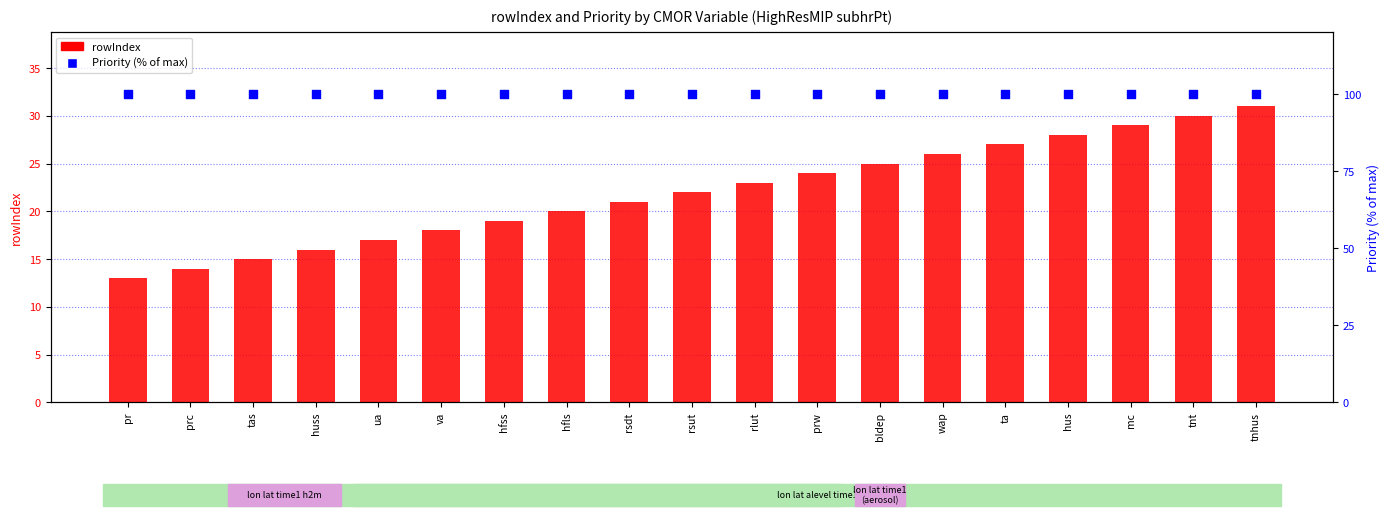

At which category is the sum across all series the highest?

tnhus